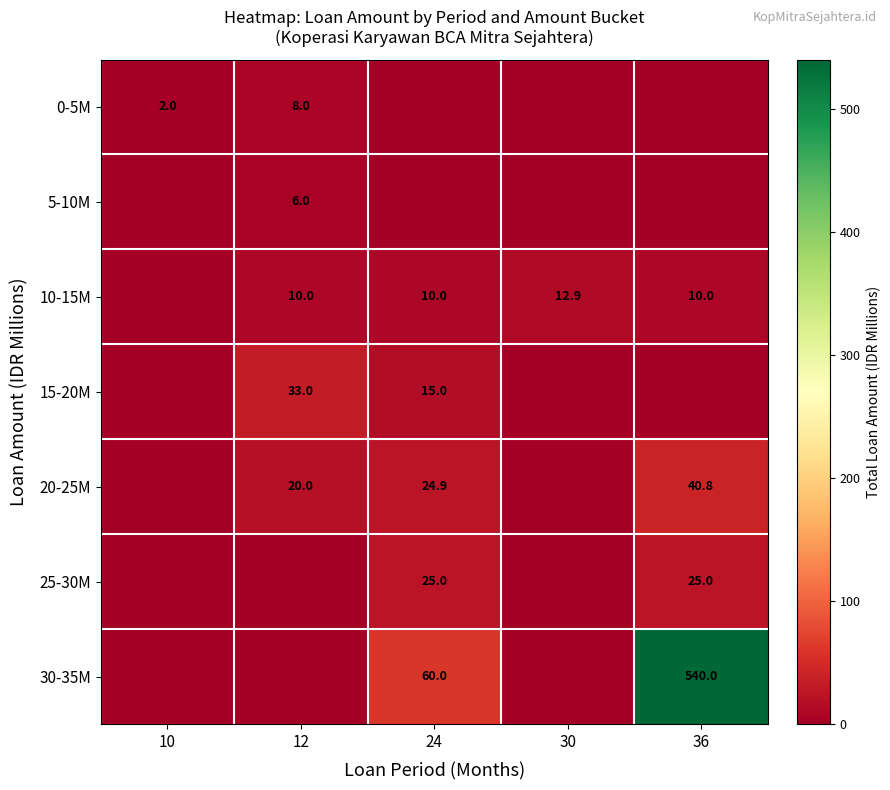

True or false: 10-15M has a value of 12.9 at 30.

True